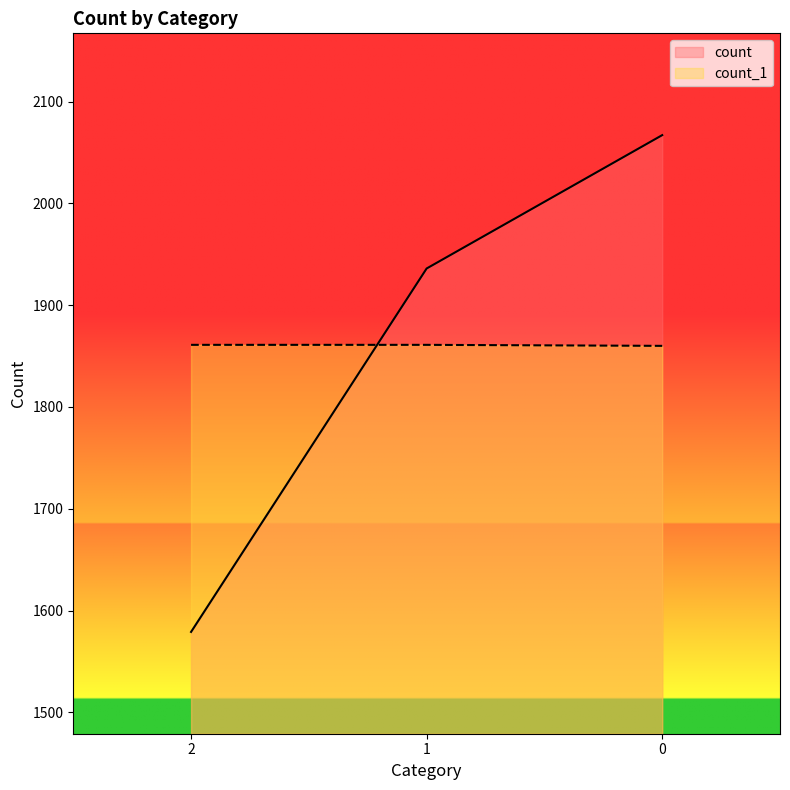

How many data points in count are above 1936?

1